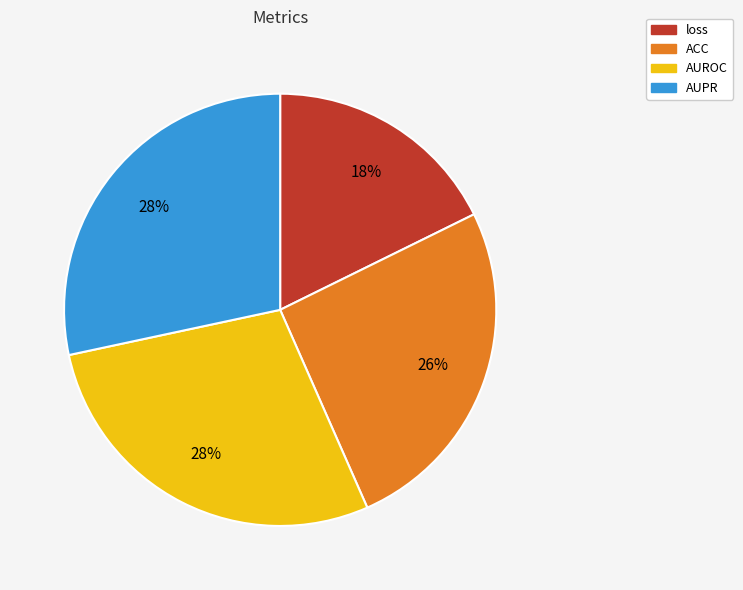

Which category has the smallest portion of the pie?

loss